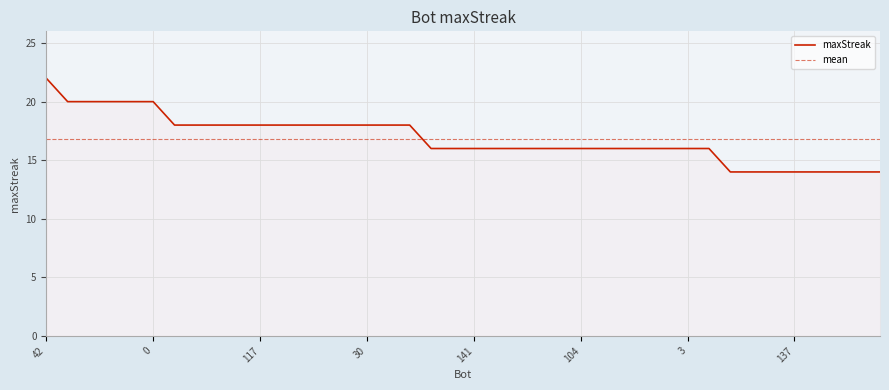

What is the difference between the maximum and minimum values?

8